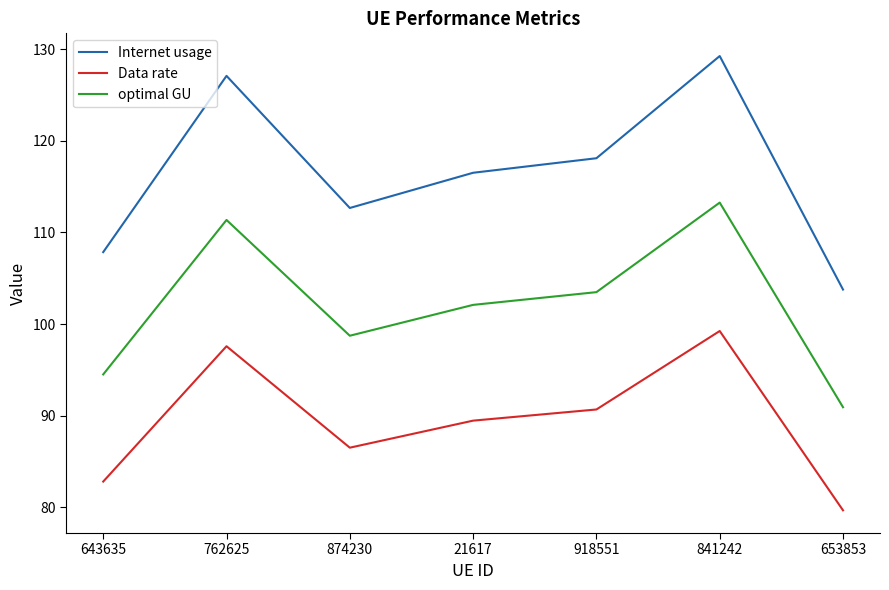

What is the difference between the maximum and second lowest values in the optimal GU series?

18.7